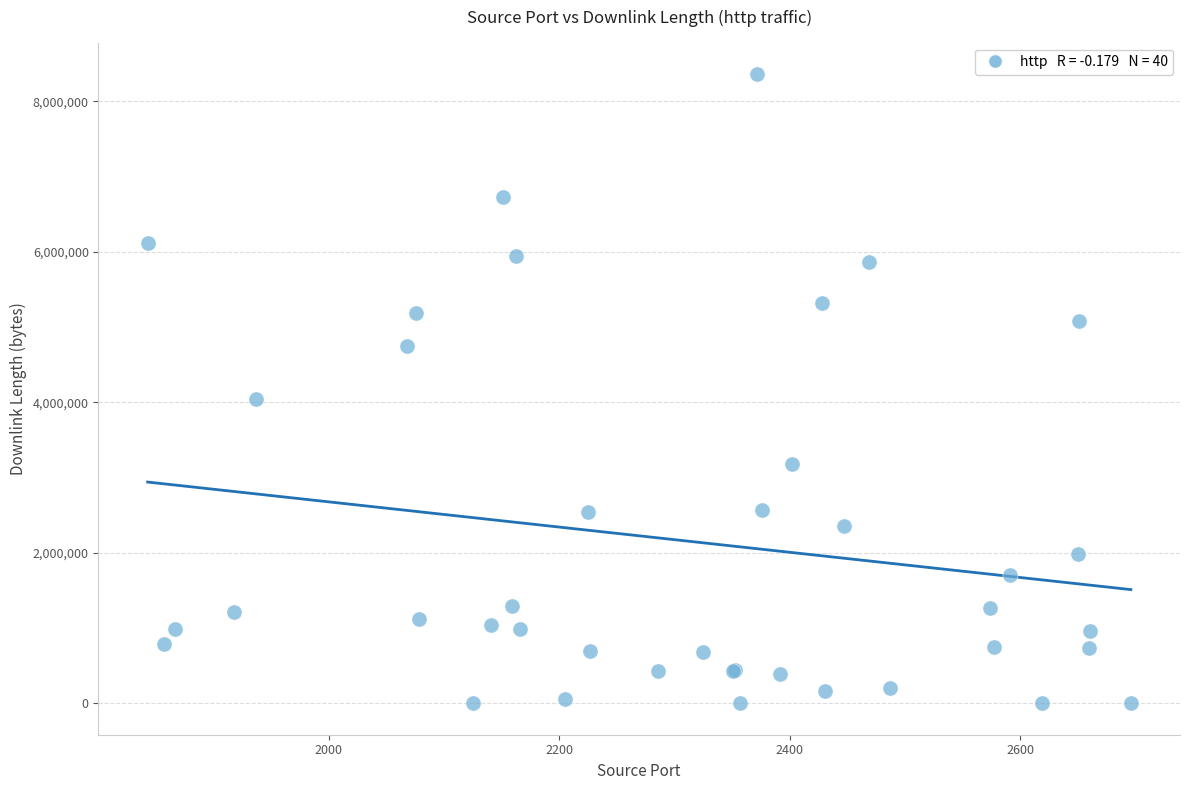

What Y value in the scatter plot is closest to 4181731?

4045281